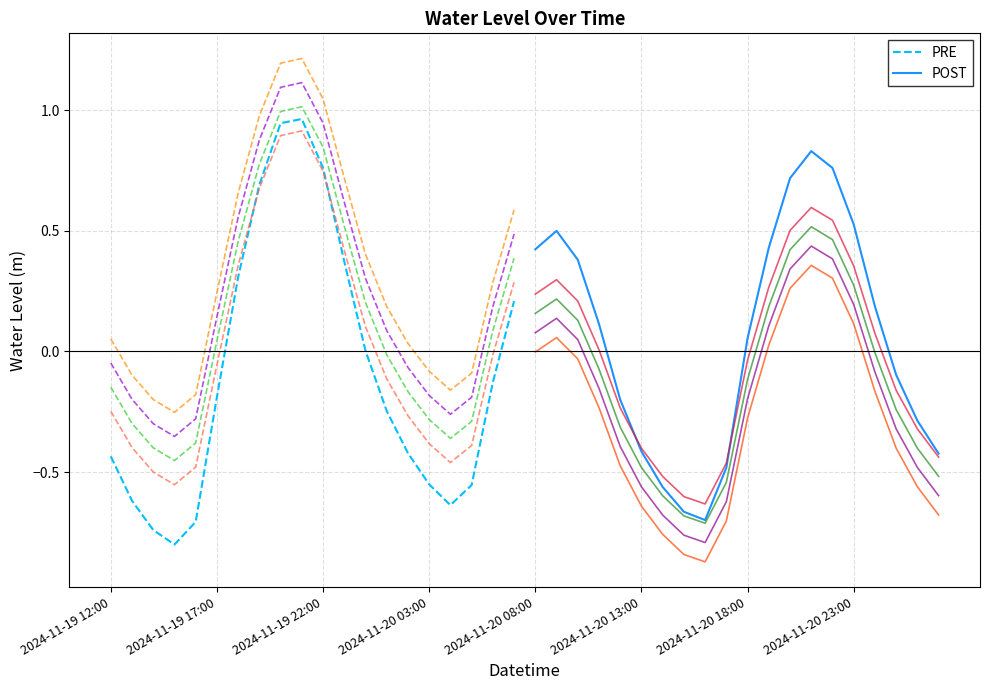

At which label is PRE closest to 0?

12